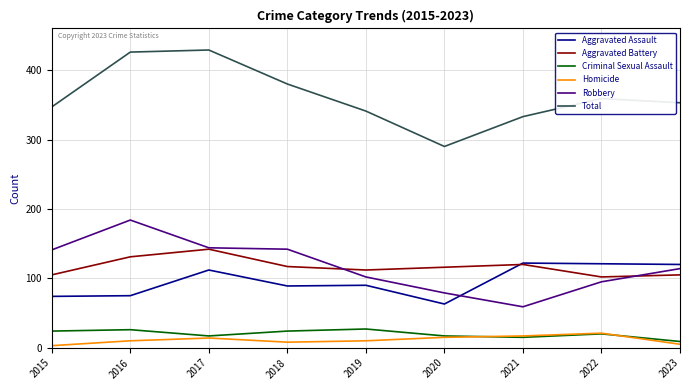

What is the total value across all series at 2019?

682